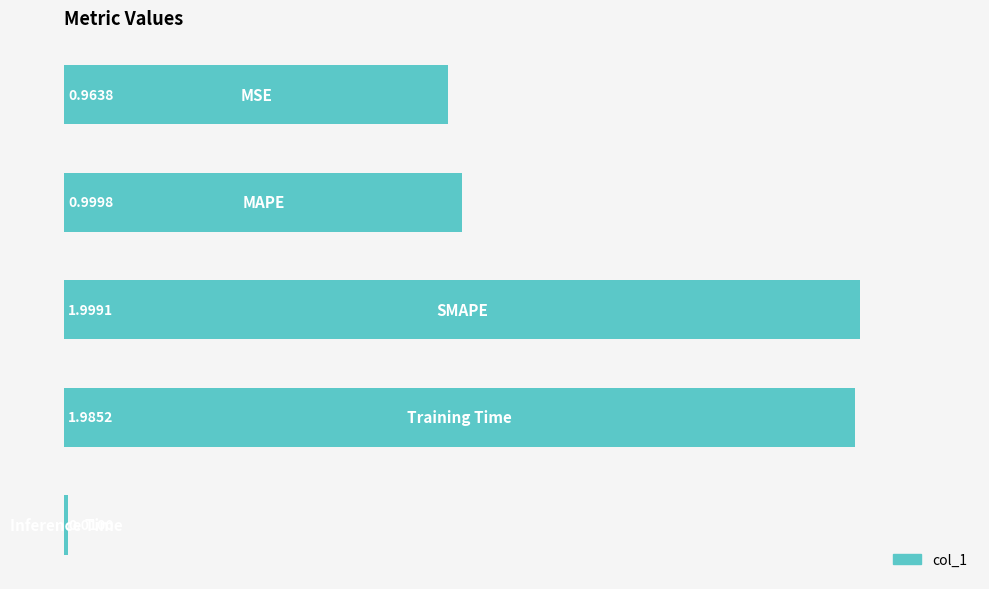

What is the average value?

1.2